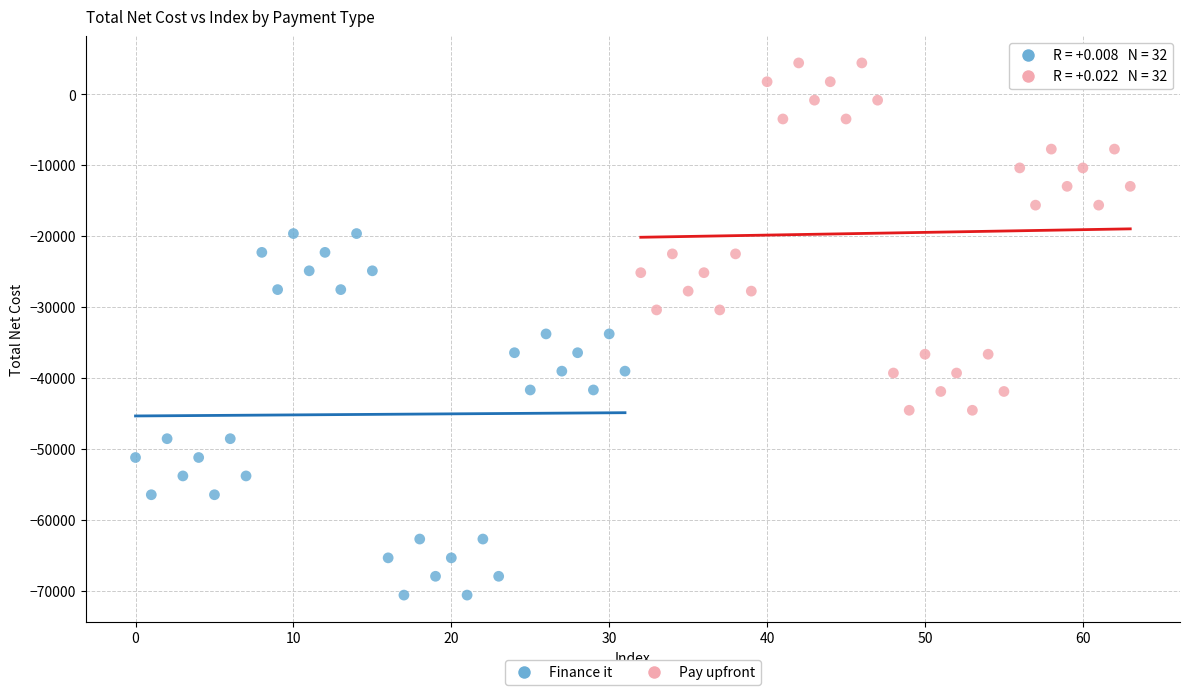

What are all the series names shown in the legend?

Finance it, Pay upfront